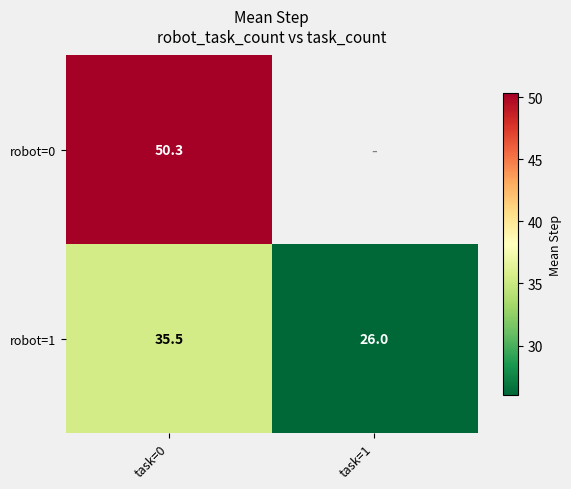

Is the value of robot=1 at task=0 greater than the value of robot=0 at task=0?

No